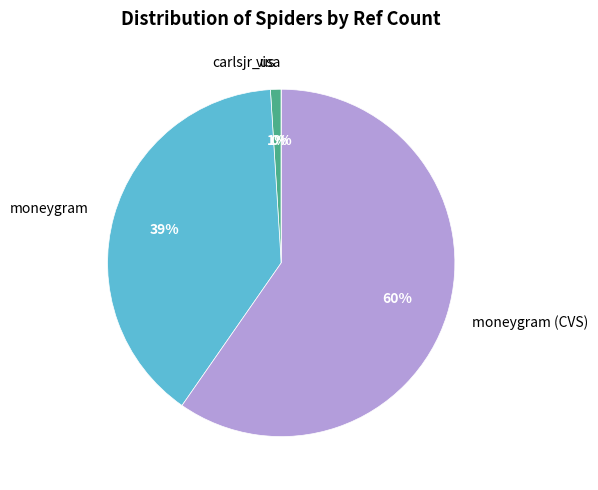

What portion of the pie excludes carlsjr_us?

99.0%